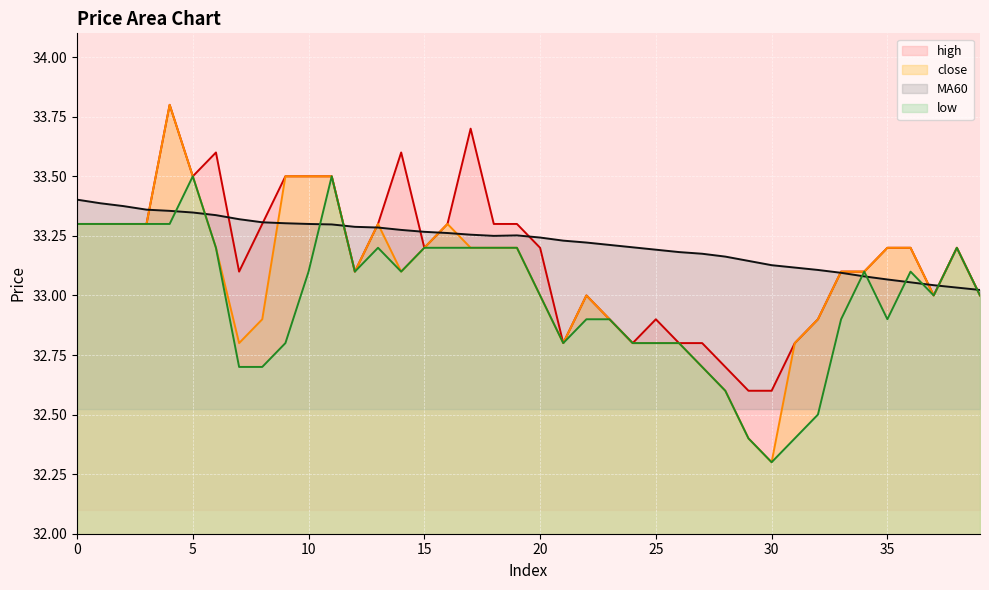

The low series shows 51.9 at 37. True or false?

False